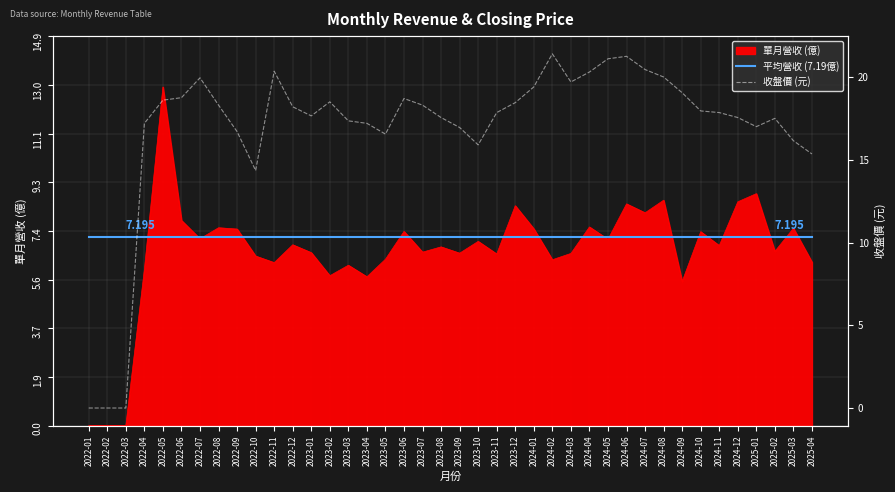

Rank the series at 2023-05 from lowest to highest value.

平均營收 (7.19億), 收盤價 (元)